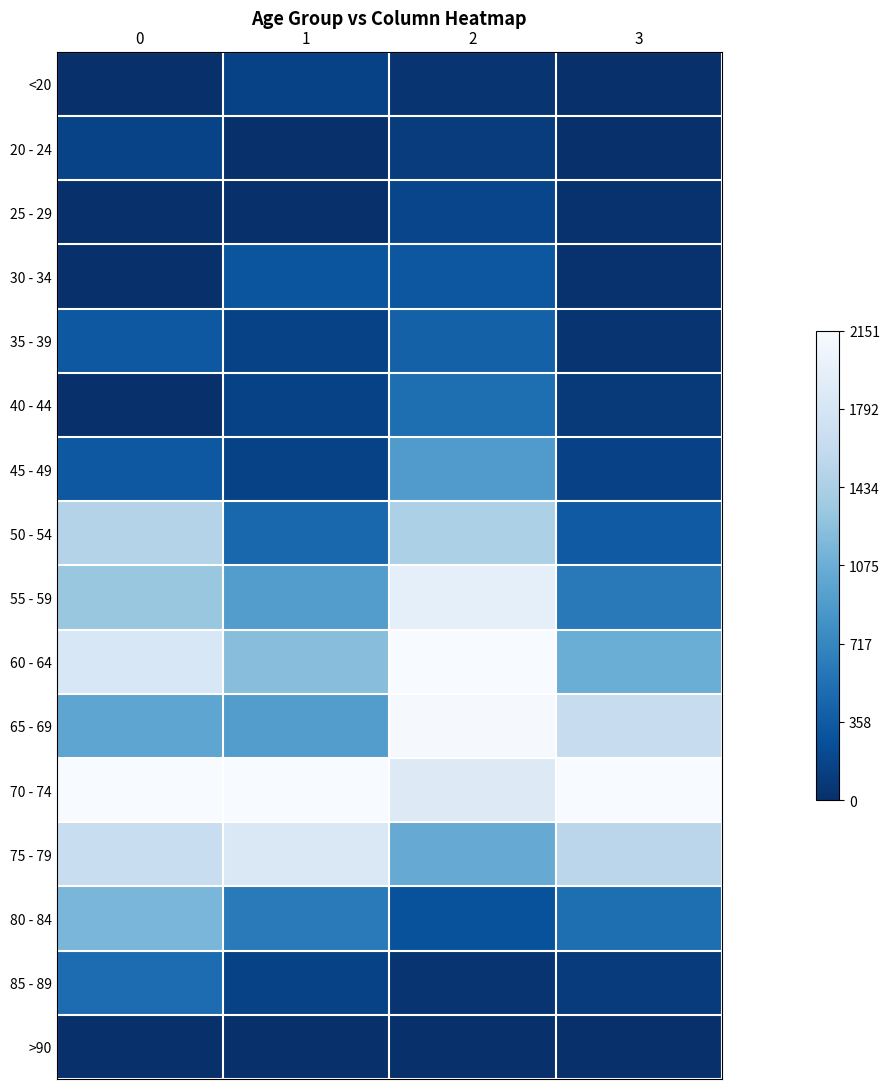

Reading right to left, transcribe all the data shown in this chart.

<20: 3=0.0	2=0.0	1=0.1	0=0.0
20 - 24: 3=0.0	2=0.0	1=0.0	0=0.1
25 - 29: 3=0.0	2=0.1	1=0.0	0=0.0
30 - 34: 3=0.0	2=0.1	1=0.1	0=0.0
35 - 39: 3=0.0	2=0.2	1=0.1	0=0.2
40 - 44: 3=0.0	2=0.2	1=0.1	0=0.0
45 - 49: 3=0.1	2=0.4	1=0.1	0=0.2
50 - 54: 3=0.2	2=0.7	1=0.2	0=0.7
55 - 59: 3=0.3	2=0.9	1=0.4	0=0.6
60 - 64: 3=0.5	2=1.0	1=0.6	0=0.8
65 - 69: 3=0.8	2=1.0	1=0.4	0=0.5
70 - 74: 3=1.0	2=0.9	1=1.0	0=1.0
75 - 79: 3=0.7	2=0.5	1=0.9	0=0.8
80 - 84: 3=0.2	2=0.1	1=0.3	0=0.5
85 - 89: 3=0.0	2=0.0	1=0.1	0=0.2
>90: 3=0.0	2=0.0	1=0.0	0=0.0